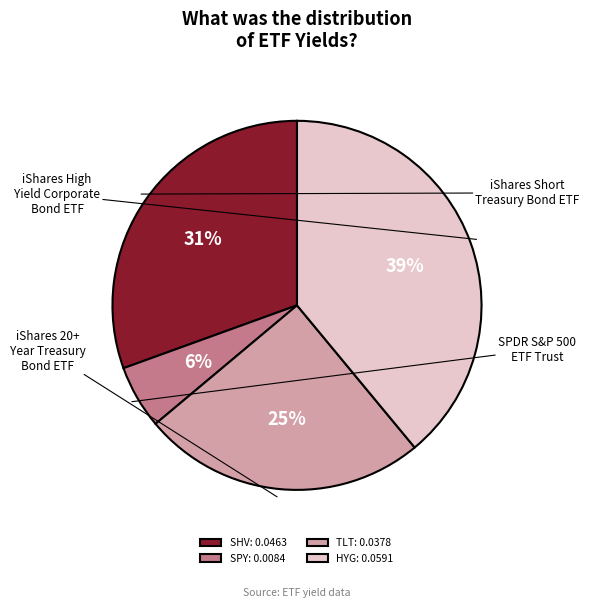

Combined, do HYG and TLT account for over 50%?

Yes